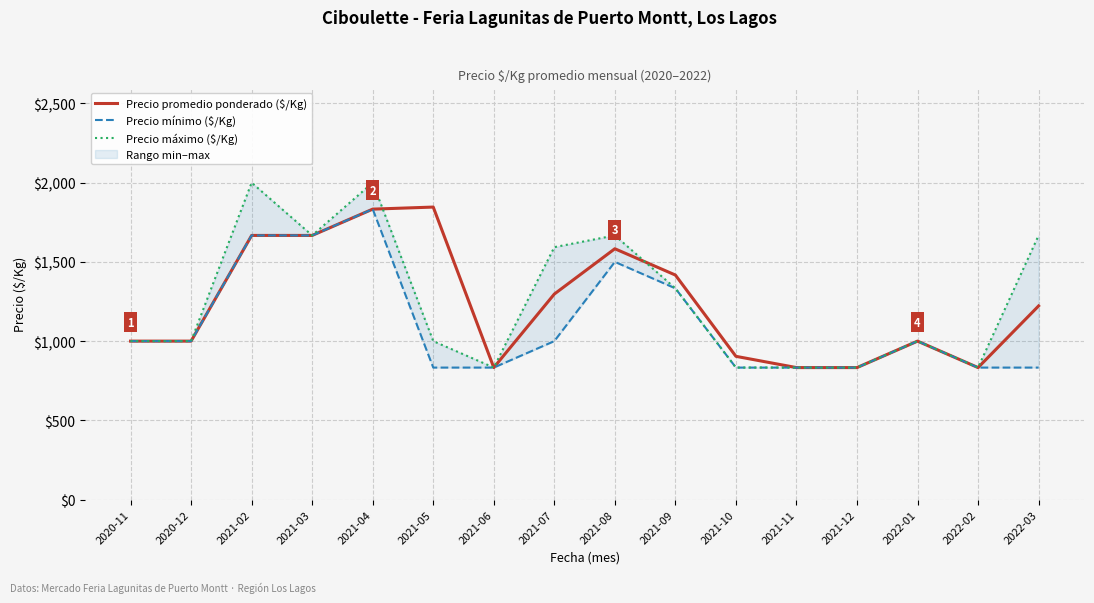

What is the difference between the second highest and minimum values in the Precio máximo ($/Kg) series?

1167